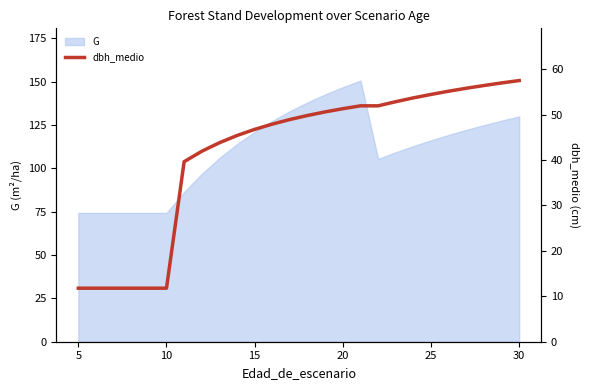

Is it true that G equals 116.2 at 25?

True